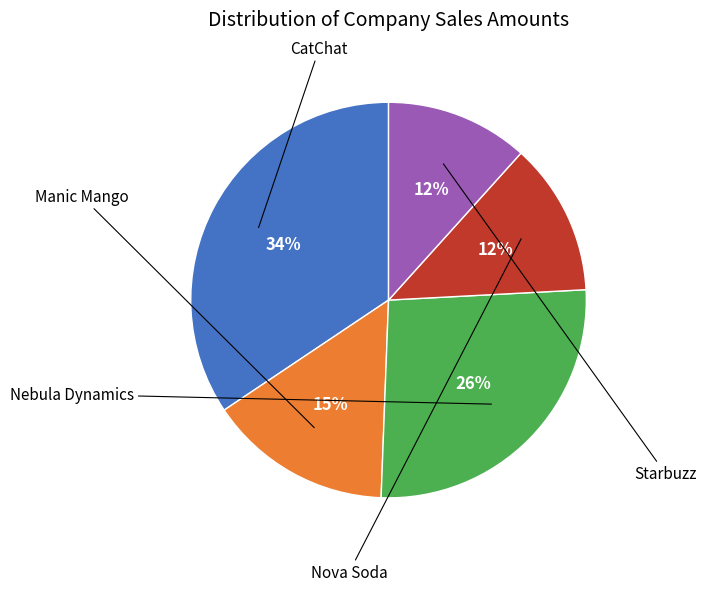

To the nearest percent, what is the average slice percentage?

20%